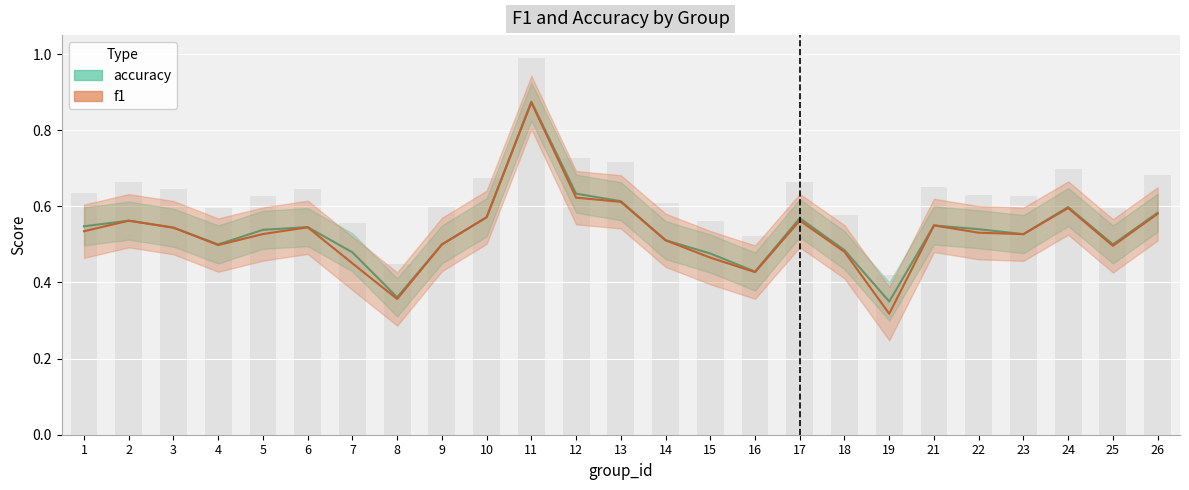

At how many categories does at least one series exceed 0?

25